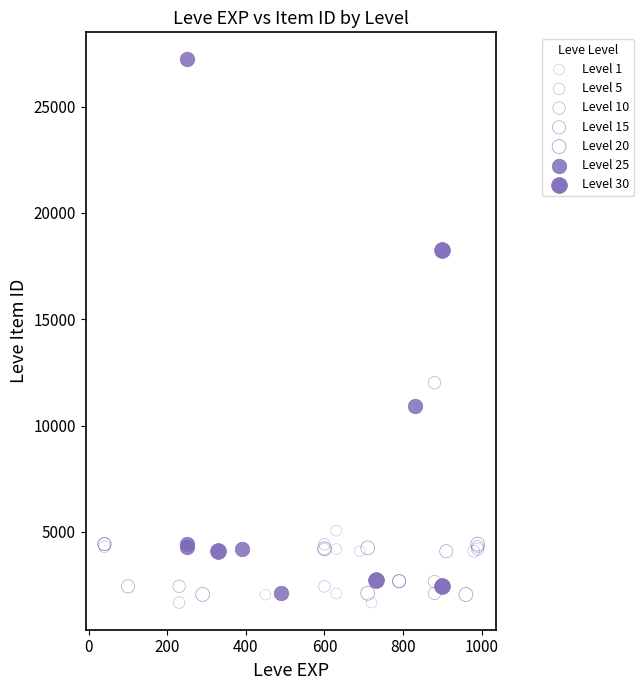

Which series has the largest Y range (max minus min)?

Level 25